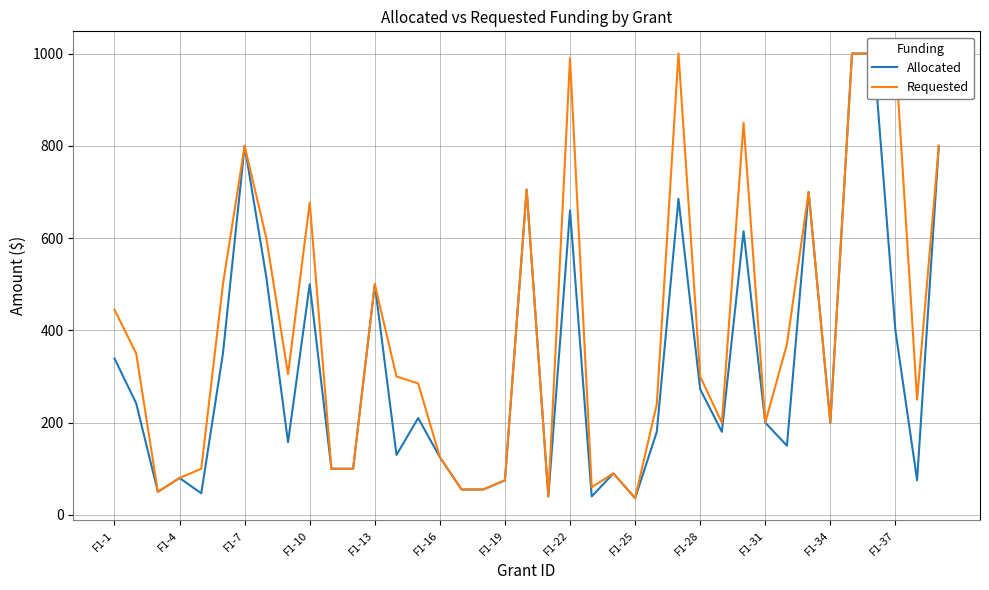

True or false: Allocated has more than 0 interior local peaks.

True